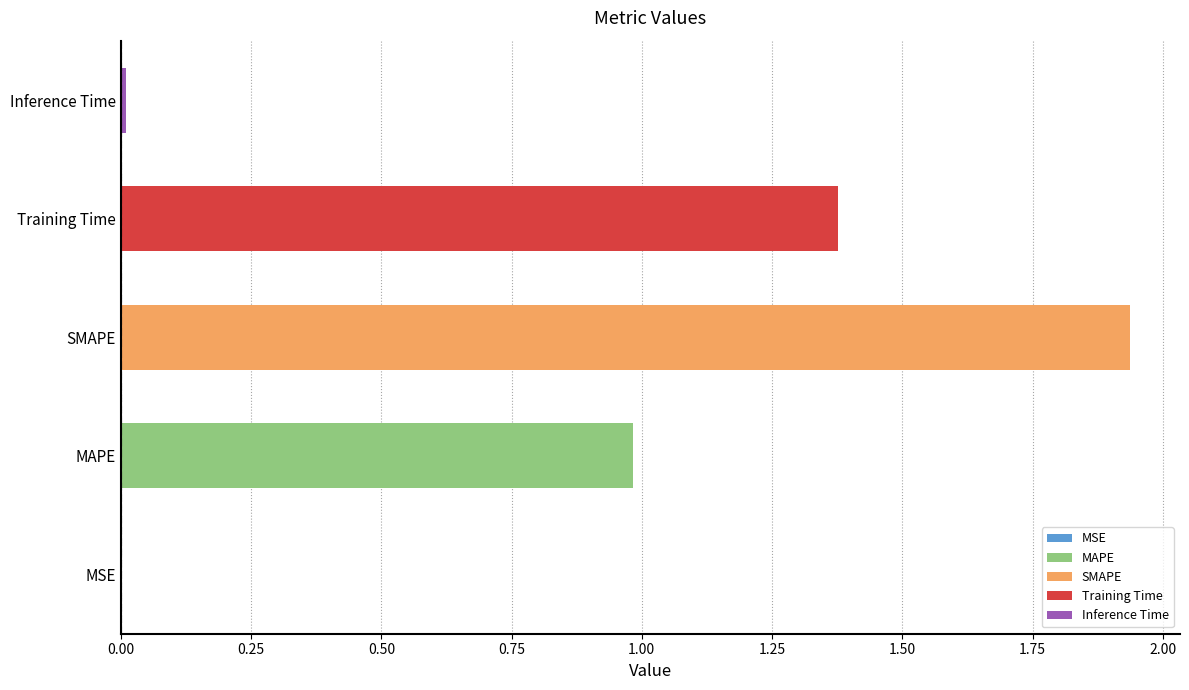

Reading left to right, list all the values displayed in this chart.

0.0	1.0	1.9	1.4	0.0